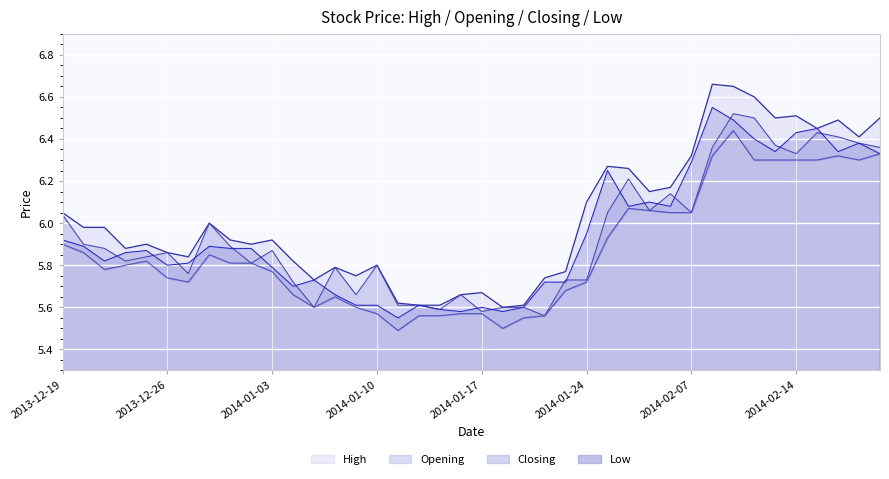

In High, how many points are higher than both neighbors (excluding endpoints)?

10